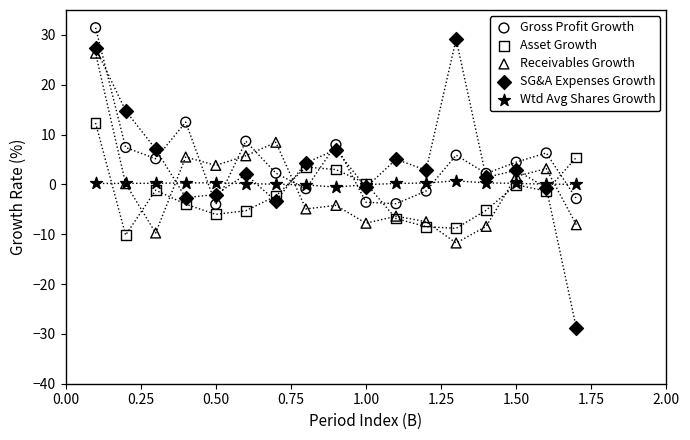

Which series reaches the maximum Y coordinate?

Gross Profit Growth